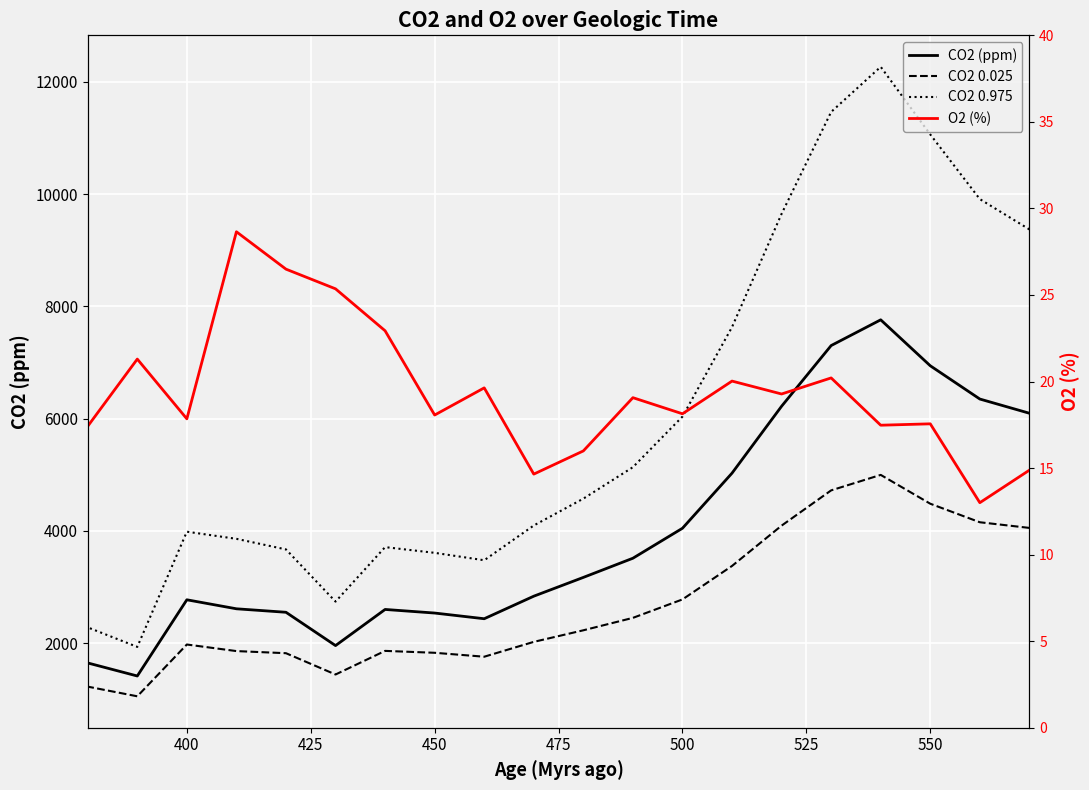

True or false: CO2 0.975 and CO2 0.025 intersect in this chart.

False